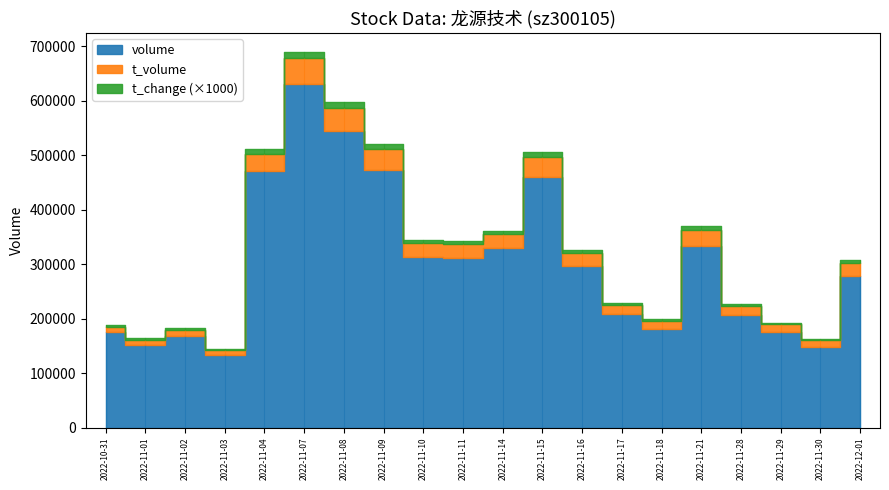

What is the difference between the maximum and second lowest values in the volume series?

483323.0